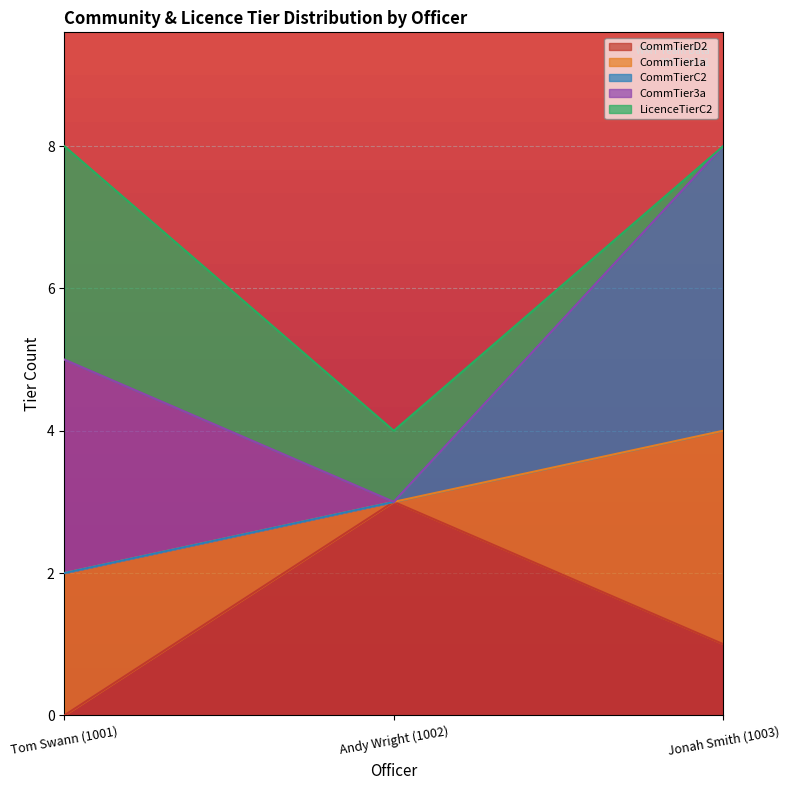

Which series changed the most between Tom Swann (1001) and Jonah Smith (1003)?

CommTierC2